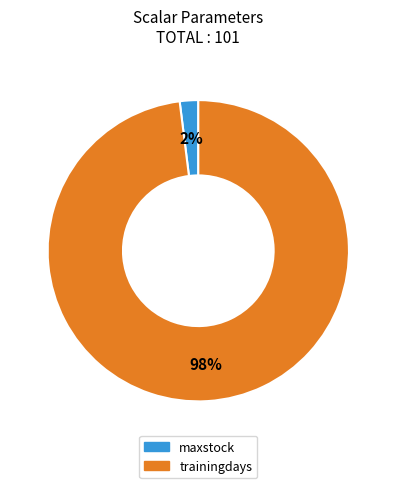

Rank the categories by value from highest to lowest.

trainingdays, maxstock